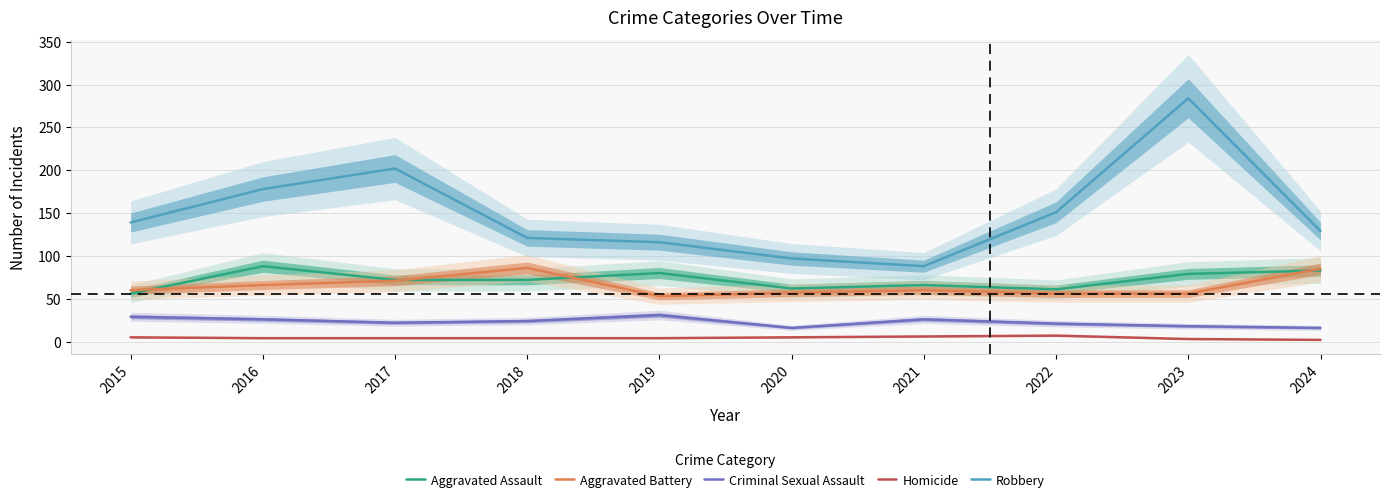

How many lines are shown in the chart?

5